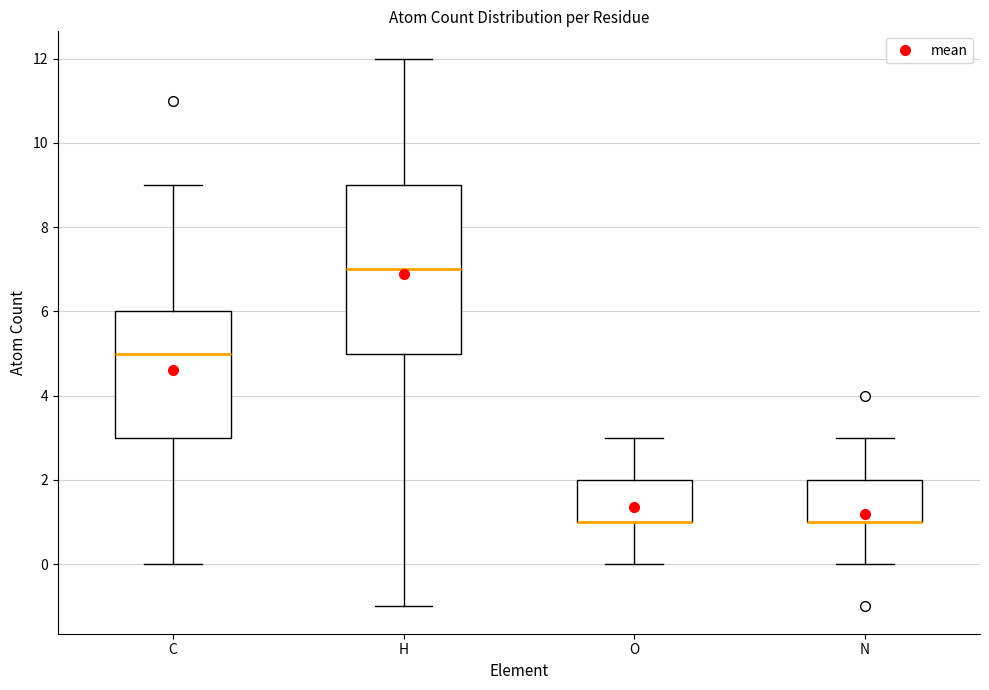

Reading left to right, transcribe this box plot: for each box, give where its median line is, the range the box spans, and where its two whiskers end, as read against the y-axis. The values are not printed on the chart, so give them approximately, as read against the axis.

C: median 5, box 3 to 6, whiskers 0 to 9
H: median 7, box 5 to 9, whiskers -1 to 12
O: median 1 (drawn on the box's lower edge), box 1 to 2, whiskers 0 to 3
N: median 1 (drawn on the box's lower edge), box 1 to 2, whiskers 0 to 3